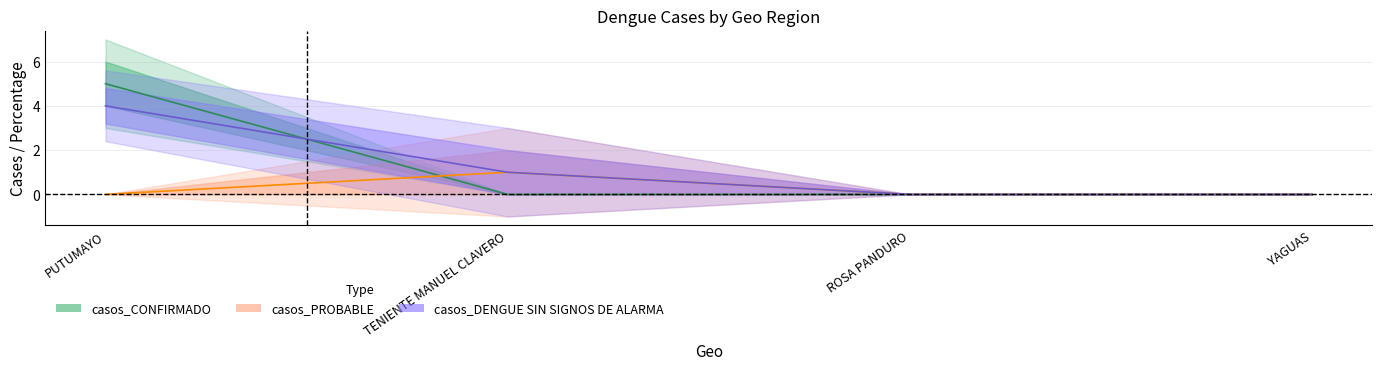

Which series has the largest range (max minus min)?

casos_CONFIRMADO